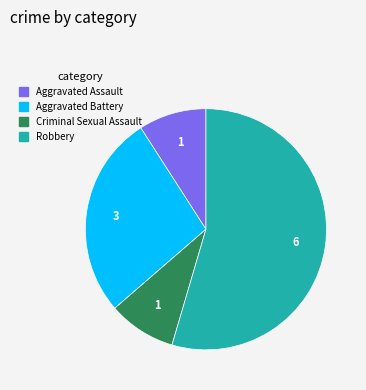

Approximately how many times larger is the value at Aggravated Assault compared to Aggravated Battery?

0.3